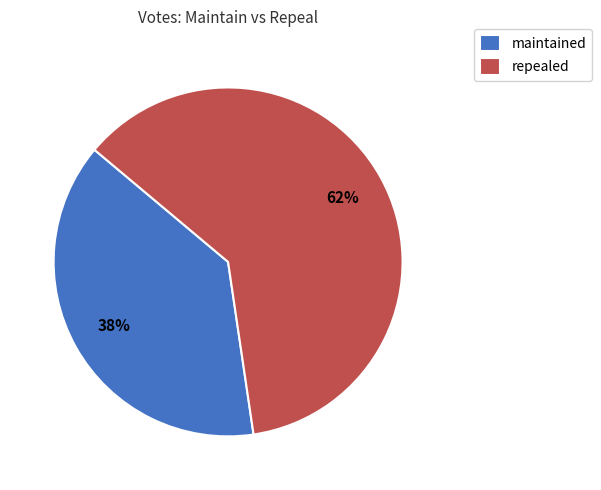

What percentage is the maintained slice, to the nearest percent?

38%